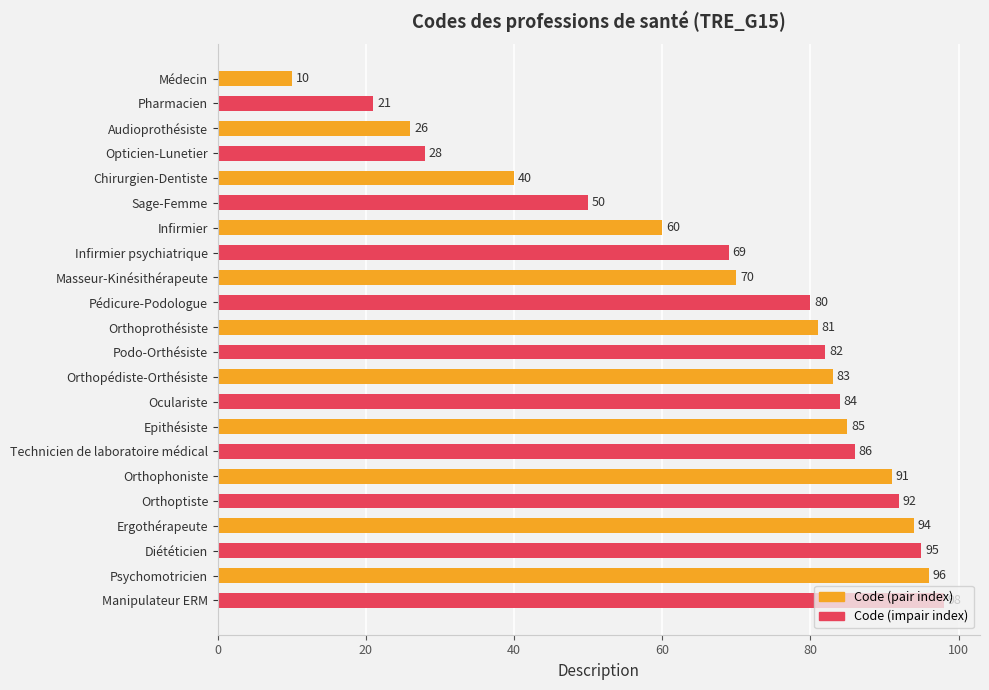

What is the value of the 18th bar from the top?

92